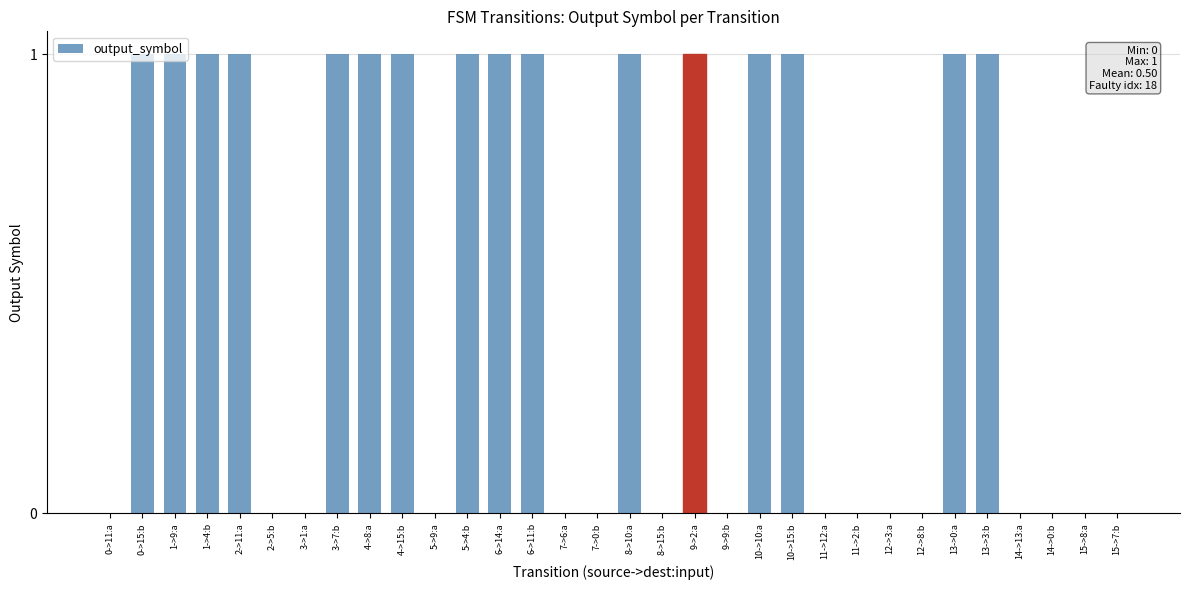

Which has a higher value, 5->9:a or 4->15:b?

4->15:b